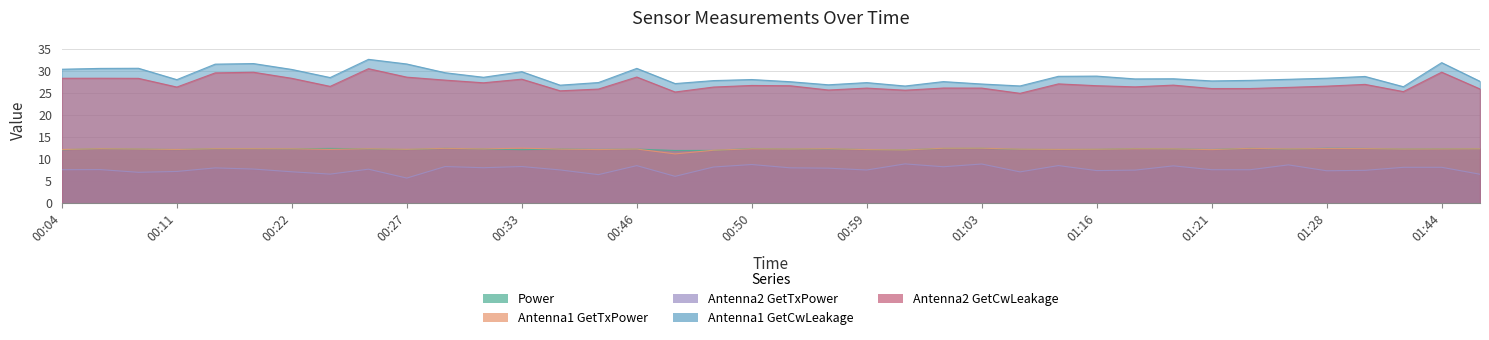

The value of Antenna2 GetTxPower at 00:19 is 10.3. True or false?

False